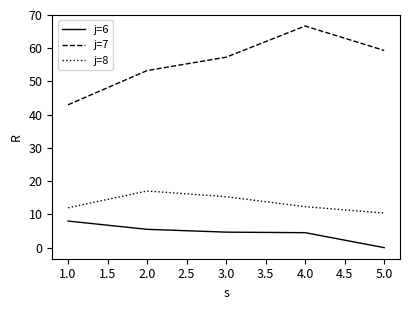

What position from the left is 2.0?

2